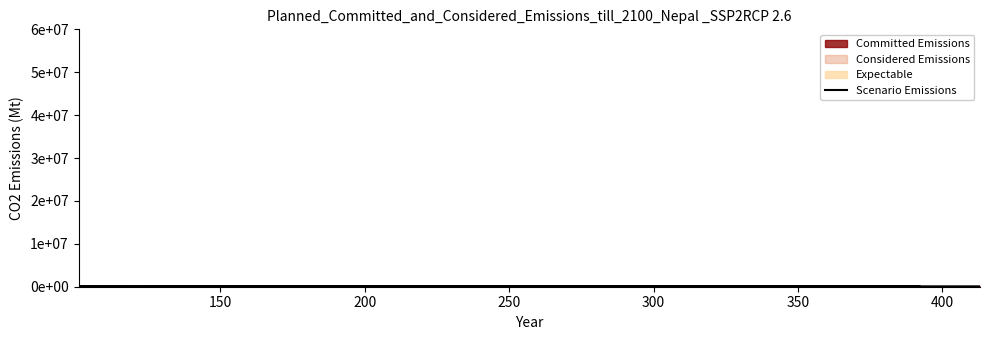

What is the smallest value displayed?

5600